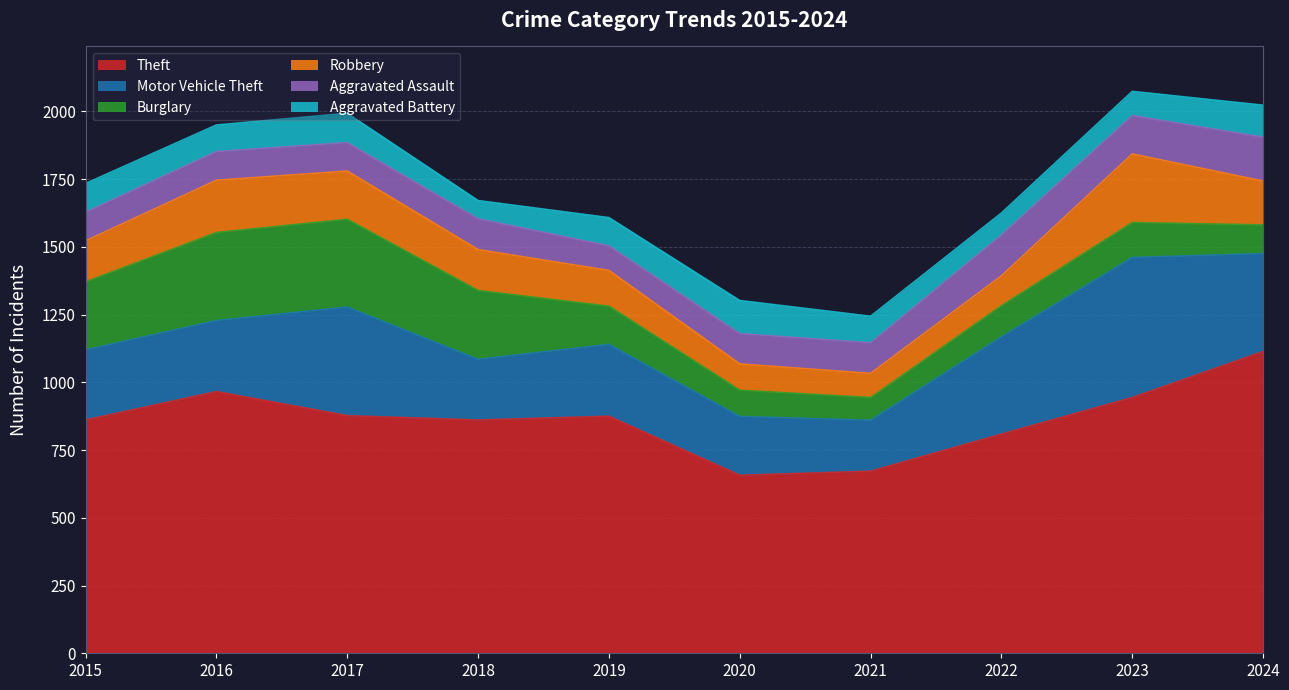

How many interior local peaks does the Motor Vehicle Theft series have?

3